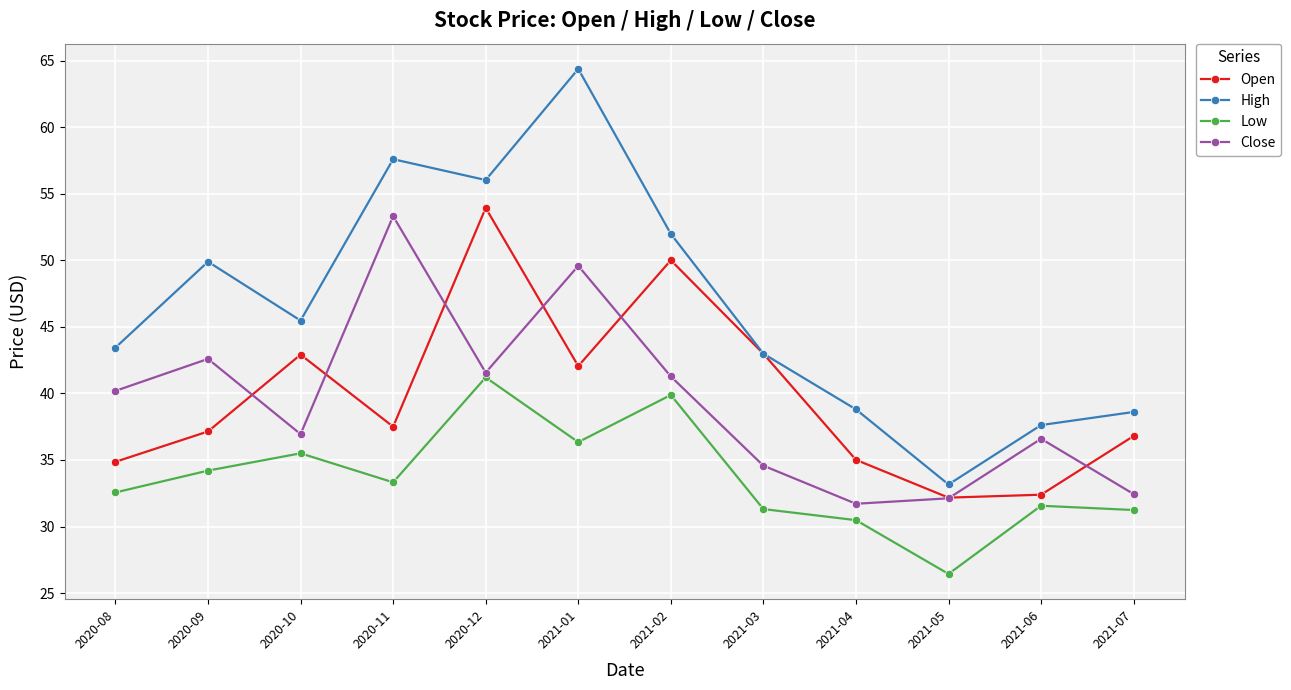

Is it true that Open equals 59.3 at 2020-10?

False